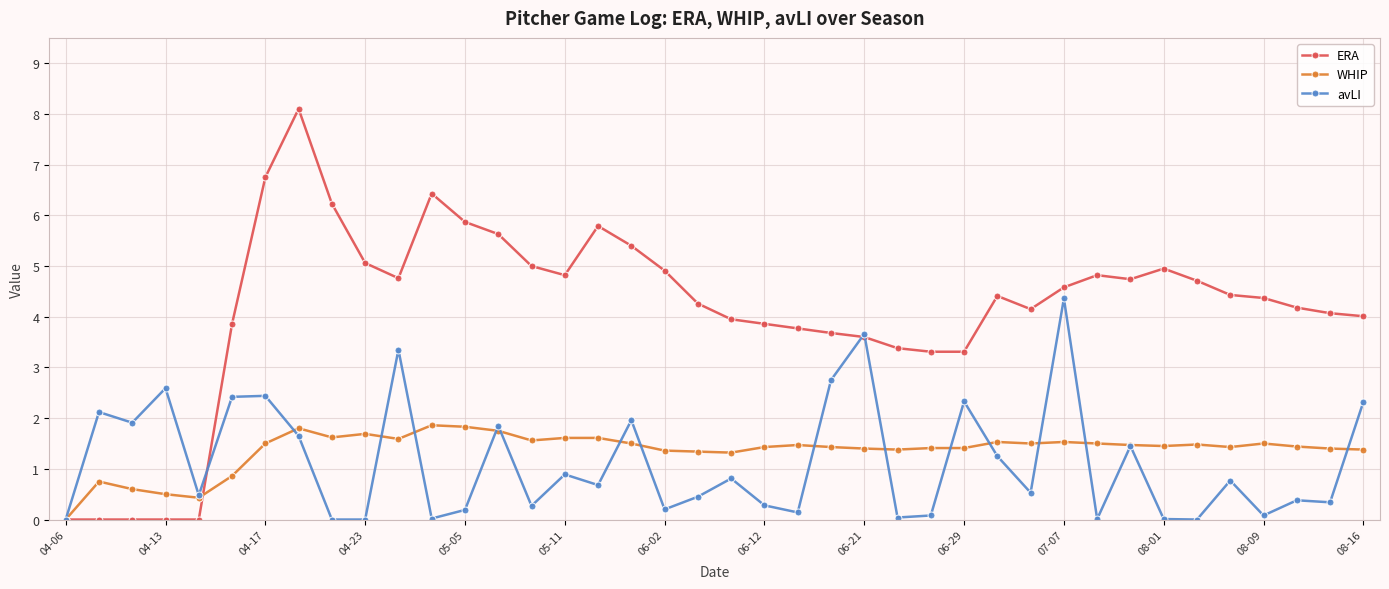

What is the sum of all WHIP values?

54.6